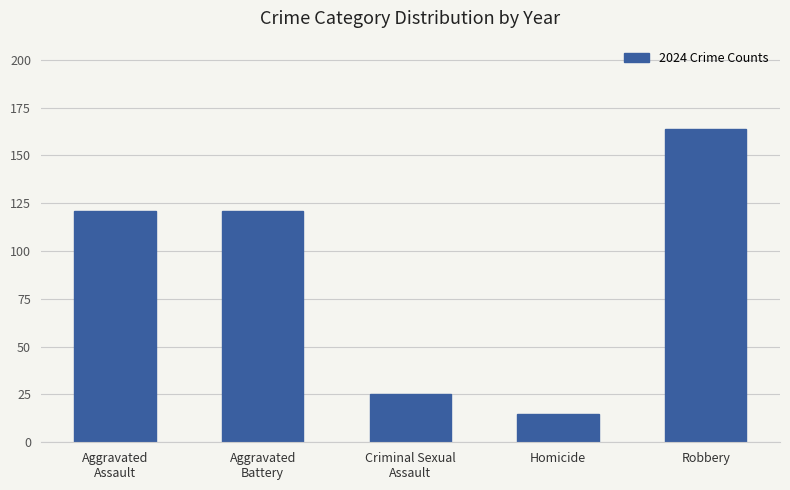

Reading right to left, what are all the values shown in this chart?

Robbery=164	Homicide=15	Criminal Sexual
Assault=25	Aggravated
Battery=121	Aggravated
Assault=121